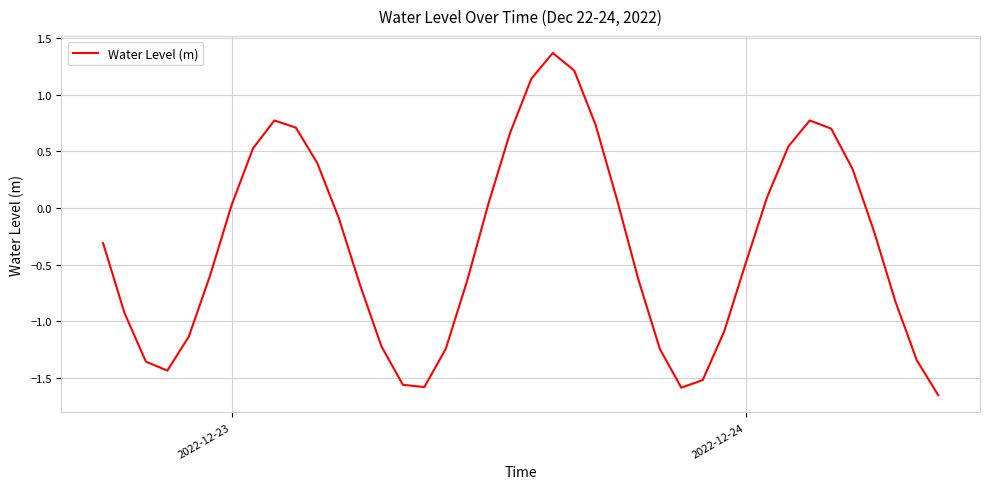

What is the difference between the maximum and minimum values?

3.0